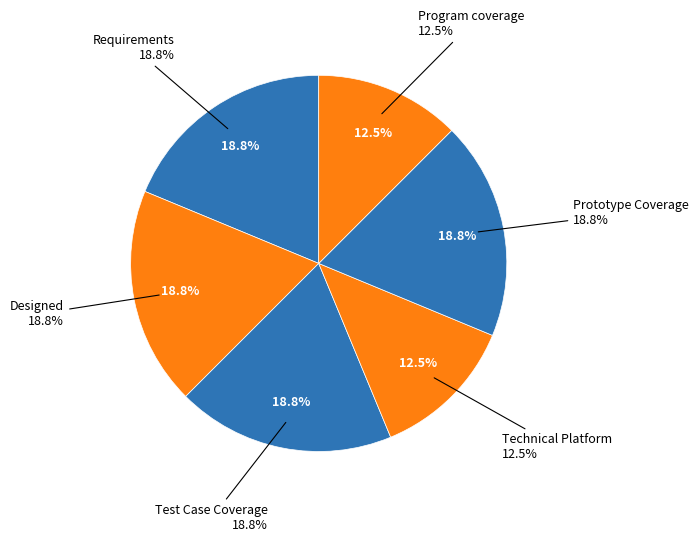

Do Technical Platform and Requirements together represent more than half of the pie?

No